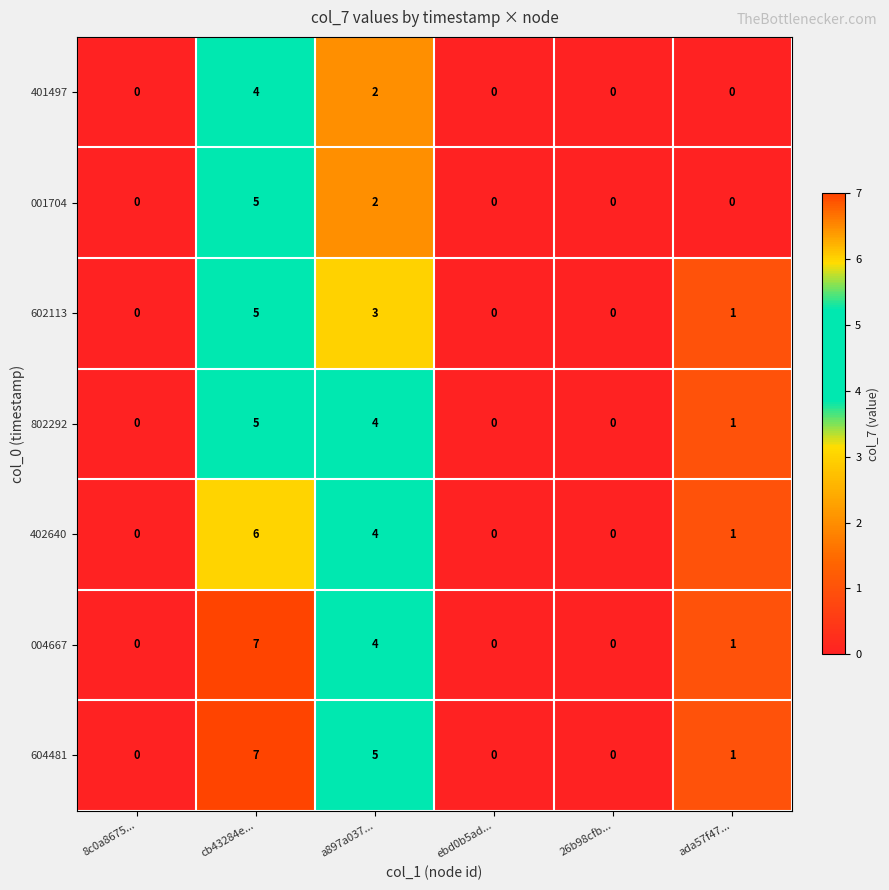

At which category is the sum across all series the highest?

cb43284e...